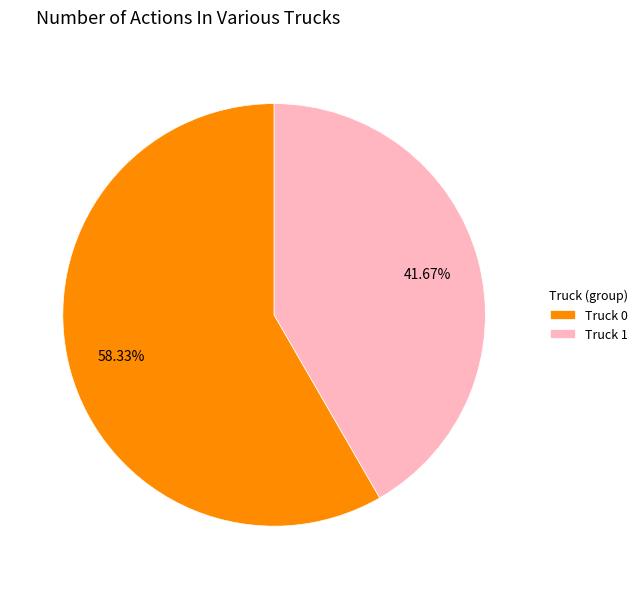

What portion of the pie excludes Truck 1?

58.3%